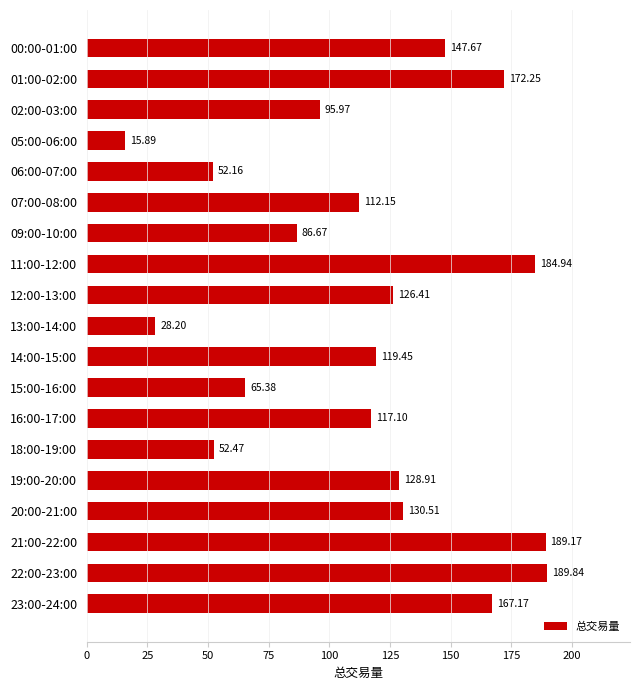

Between 02:00-03:00 and 07:00-08:00, which is larger?

07:00-08:00